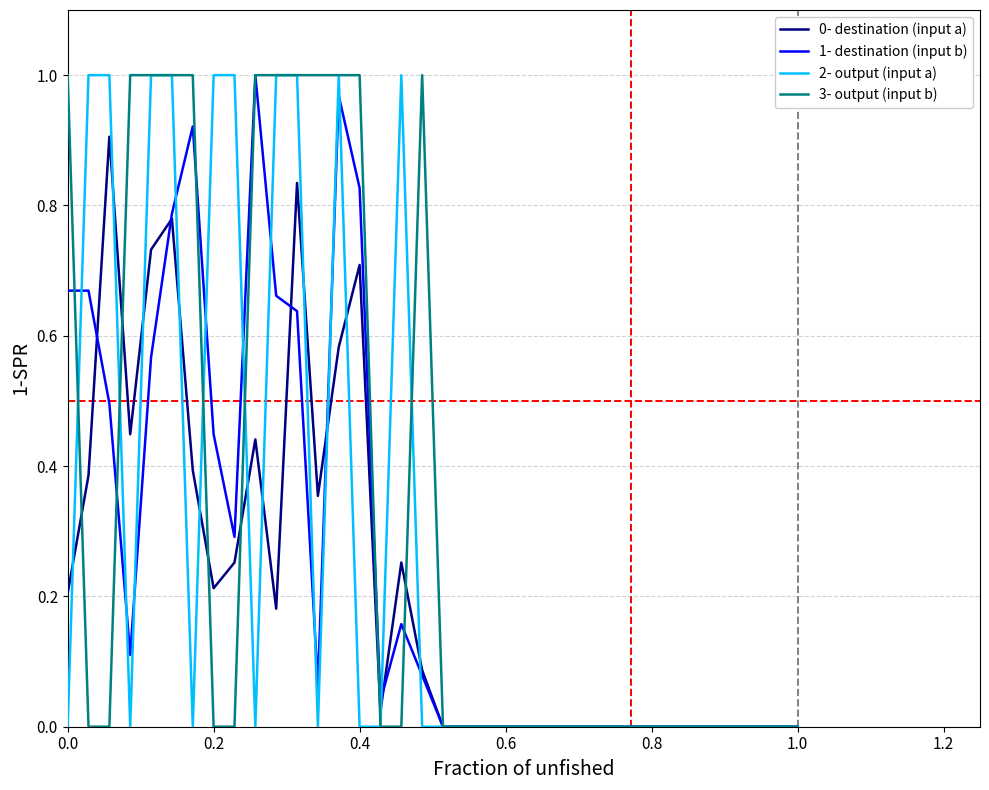

Which series has the largest total across all categories?

3- output (input b)